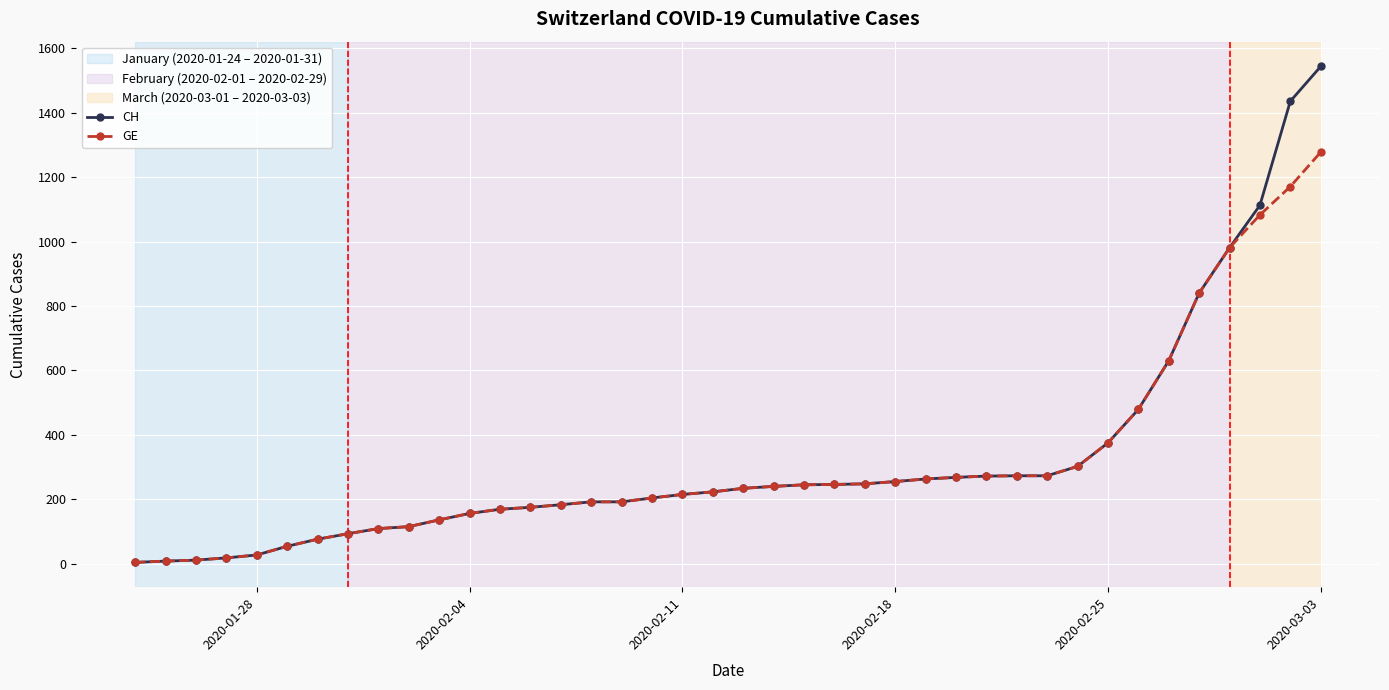

Rank the series by their maximum value, from highest to lowest.

CH, GE